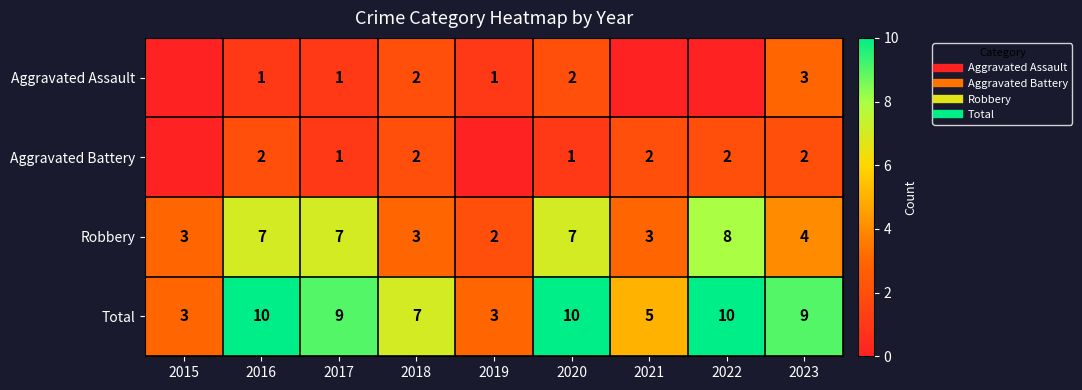

How many data points does each series have?

9